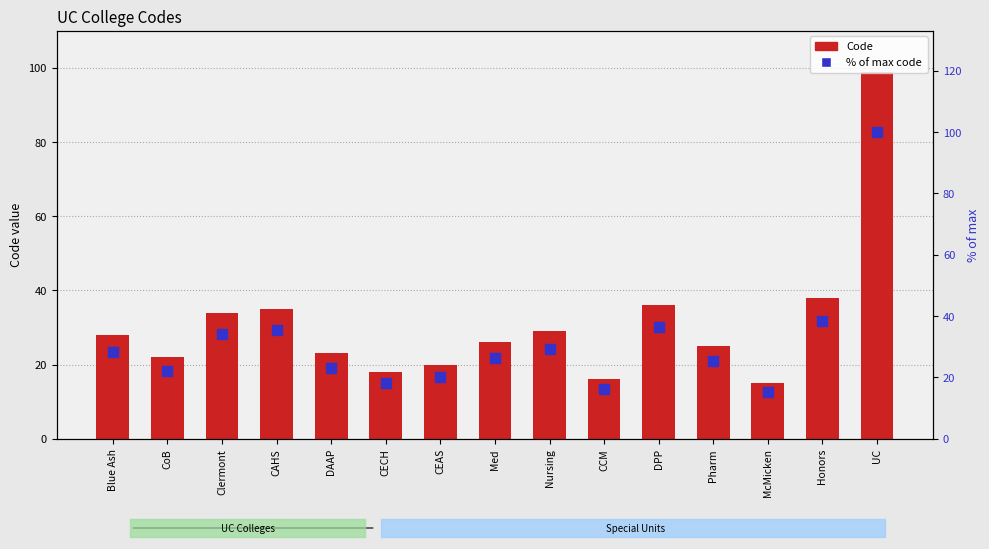

Which series contains the lowest Y value?

Code